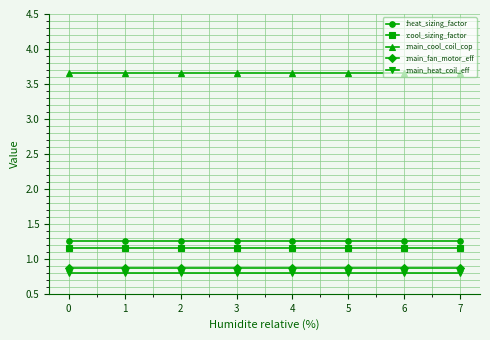

What is the minimum value for :main_heat_coil_eff?

0.8